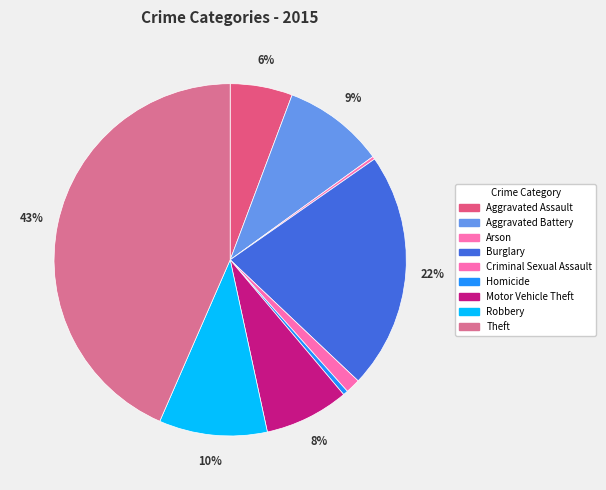

Rank the categories by value from highest to lowest.

Theft, Burglary, Robbery, Aggravated Battery, Motor Vehicle Theft, Aggravated Assault, Criminal Sexual Assault, Homicide, Arson